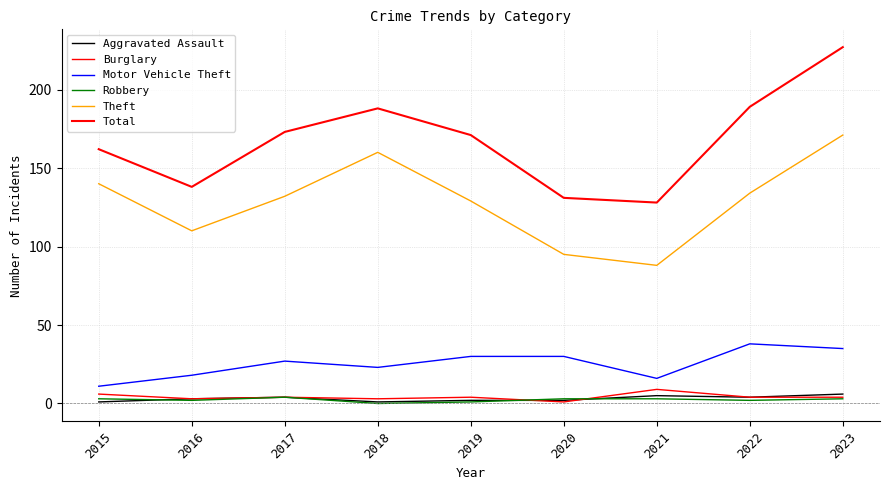

Rank the series by their maximum value, from lowest to highest.

Robbery, Aggravated Assault, Burglary, Motor Vehicle Theft, Theft, Total